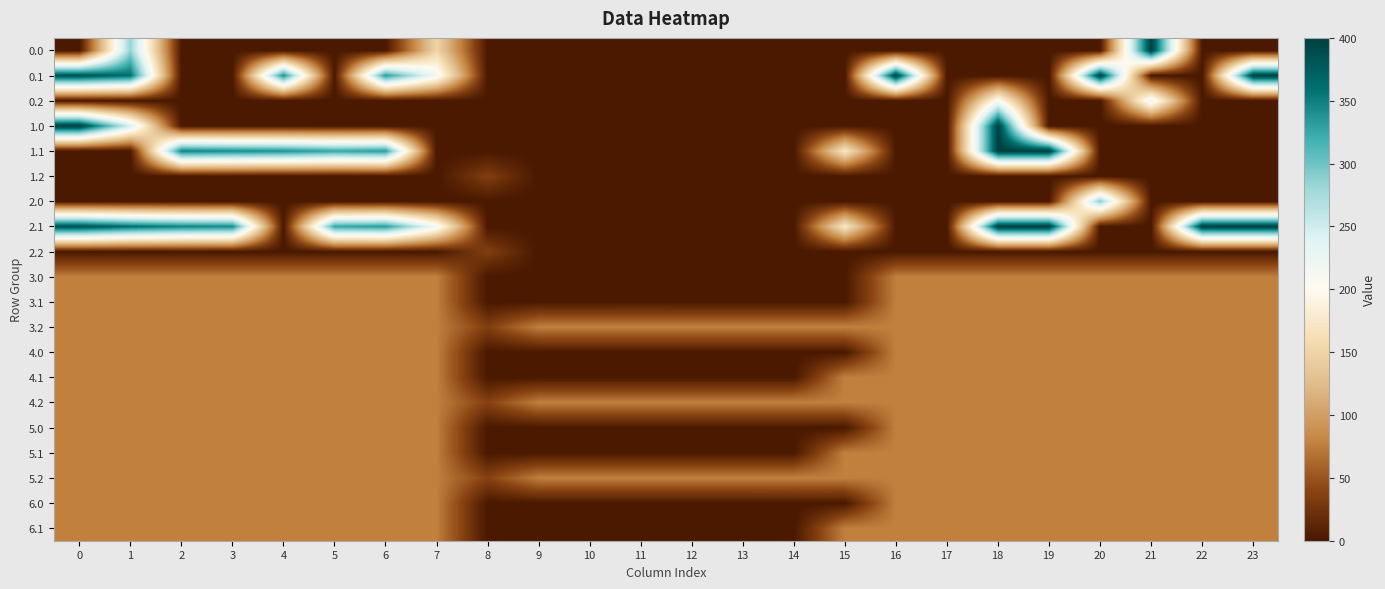

Reading left to right, what are all the values shown in this chart?

0.0: 0=0.0	1=283.9	2=0.0	3=0.0	4=0.0	5=0.0	6=0.0	7=150.1	8=0.0	9=0.0	10=0.0	11=0.0	12=0.0	13=0.0	14=0.0	15=0.0	16=0.0	17=0.0	18=0.0	19=0.0	20=0.0	21=400.0	22=0.0	23=0.0
0.1: 0=384.6	1=361.1	2=0.0	3=0.0	4=339.6	5=0.0	6=332.2	7=217.1	8=0.0	9=0.0	10=0.0	11=0.0	12=0.0	13=0.0	14=0.0	15=0.0	16=400.0	17=0.0	18=0.0	19=0.0	20=400.0	21=0.0	22=0.0	23=399.4
0.2: 0=0.0	1=0.0	2=0.0	3=0.0	4=0.0	5=0.0	6=0.0	7=0.0	8=0.0	9=0.0	10=0.0	11=0.0	12=0.0	13=0.0	14=0.0	15=0.0	16=0.0	17=0.0	18=210.0	19=0.0	20=0.0	21=226.4	22=0.0	23=0.0
1.0: 0=400.0	1=247.0	2=0.0	3=0.0	4=0.0	5=0.0	6=0.0	7=0.0	8=0.0	9=0.0	10=0.0	11=0.0	12=0.0	13=0.0	14=0.0	15=0.0	16=0.0	17=0.0	18=400.0	19=0.0	20=0.0	21=0.0	22=0.0	23=0.0
1.1: 0=0.0	1=0.0	2=347.9	3=342.7	4=339.6	5=325.7	6=332.2	7=0.0	8=0.0	9=0.0	10=0.0	11=0.0	12=0.0	13=0.0	14=0.0	15=173.1	16=0.0	17=0.0	18=400.0	19=400.0	20=0.0	21=0.0	22=0.0	23=0.0
1.2: 0=0.0	1=0.0	2=0.0	3=0.0	4=0.0	5=0.0	6=0.0	7=0.0	8=35.3	9=0.0	10=0.0	11=0.0	12=0.0	13=0.0	14=0.0	15=0.0	16=0.0	17=0.0	18=0.0	19=0.0	20=0.0	21=0.0	22=0.0	23=0.0
2.0: 0=0.0	1=0.0	2=0.0	3=0.0	4=0.0	5=0.0	6=0.0	7=0.0	8=0.0	9=0.0	10=0.0	11=0.0	12=0.0	13=0.0	14=0.0	15=0.0	16=0.0	17=0.0	18=0.0	19=0.0	20=289.2	21=0.0	22=0.0	23=0.0
2.1: 0=384.6	1=361.1	2=347.9	3=342.7	4=0.0	5=325.7	6=332.2	7=217.1	8=0.0	9=0.0	10=0.0	11=0.0	12=0.0	13=0.0	14=0.0	15=173.1	16=0.0	17=0.0	18=400.0	19=400.0	20=0.0	21=0.0	22=400.0	23=399.4
2.2: 0=0.0	1=0.0	2=0.0	3=0.0	4=0.0	5=0.0	6=0.0	7=0.0	8=35.3	9=0.0	10=0.0	11=0.0	12=0.0	13=0.0	14=0.0	15=0.0	16=0.0	17=0.0	18=0.0	19=0.0	20=0.0	21=0.0	22=0.0	23=0.0
3.0: 0=77.0	1=77.0	2=77.0	3=77.0	4=77.0	5=77.0	6=77.0	7=77.0	8=0.0	9=0.0	10=0.0	11=0.0	12=0.0	13=0.0	14=0.3	15=0.0	16=77.0	17=77.0	18=77.0	19=77.0	20=77.0	21=77.0	22=77.0	23=77.0
3.1: 0=77.0	1=77.0	2=77.0	3=77.0	4=77.0	5=77.0	6=77.0	7=77.0	8=0.0	9=0.0	10=0.0	11=0.7	12=0.0	13=0.0	14=0.0	15=0.0	16=77.0	17=77.0	18=77.0	19=77.0	20=77.0	21=77.0	22=77.0	23=77.0
3.2: 0=77.0	1=77.0	2=77.0	3=77.0	4=77.0	5=77.0	6=77.0	7=77.0	8=35.3	9=77.0	10=77.0	11=77.0	12=77.0	13=77.0	14=77.0	15=77.0	16=77.0	17=77.0	18=77.0	19=77.0	20=77.0	21=77.0	22=77.0	23=77.0
4.0: 0=77.0	1=77.0	2=77.0	3=77.0	4=77.0	5=77.0	6=77.0	7=77.0	8=0.0	9=0.0	10=0.0	11=0.0	12=0.0	13=0.0	14=0.0	15=0.0	16=77.0	17=77.0	18=77.0	19=77.0	20=77.0	21=77.0	22=77.0	23=77.0
4.1: 0=77.0	1=77.0	2=77.0	3=77.0	4=77.0	5=77.0	6=77.0	7=77.0	8=0.0	9=0.0	10=0.0	11=0.0	12=0.0	13=0.0	14=0.0	15=77.0	16=77.0	17=77.0	18=77.0	19=77.0	20=77.0	21=77.0	22=77.0	23=77.0
4.2: 0=77.0	1=77.0	2=77.0	3=77.0	4=77.0	5=77.0	6=77.0	7=77.0	8=37.4	9=77.0	10=77.0	11=77.0	12=77.0	13=77.0	14=77.0	15=77.0	16=77.0	17=77.0	18=77.0	19=77.0	20=77.0	21=77.0	22=77.0	23=77.0
5.0: 0=77.0	1=77.0	2=77.0	3=77.0	4=77.0	5=77.0	6=77.0	7=77.0	8=0.0	9=0.0	10=0.0	11=0.0	12=0.0	13=0.0	14=0.0	15=0.0	16=77.0	17=77.0	18=77.0	19=77.0	20=77.0	21=77.0	22=77.0	23=77.0
5.1: 0=77.0	1=77.0	2=77.0	3=77.0	4=77.0	5=77.0	6=77.0	7=77.0	8=0.0	9=0.0	10=0.0	11=0.0	12=0.0	13=0.0	14=0.0	15=77.0	16=77.0	17=77.0	18=77.0	19=77.0	20=77.0	21=77.0	22=77.0	23=77.0
5.2: 0=77.0	1=77.0	2=77.0	3=77.0	4=77.0	5=77.0	6=77.0	7=77.0	8=37.4	9=77.0	10=77.0	11=77.0	12=77.0	13=77.0	14=77.0	15=77.0	16=77.0	17=77.0	18=77.0	19=77.0	20=77.0	21=77.0	22=77.0	23=77.0
6.0: 0=77.0	1=77.0	2=77.0	3=77.0	4=77.0	5=77.0	6=77.0	7=77.0	8=0.0	9=0.0	10=0.0	11=0.0	12=0.0	13=0.0	14=0.3	15=0.0	16=77.0	17=77.0	18=77.0	19=77.0	20=77.0	21=77.0	22=77.0	23=77.0
6.1: 0=77.0	1=77.0	2=77.0	3=77.0	4=77.0	5=77.0	6=77.0	7=77.0	8=0.0	9=0.0	10=0.0	11=0.0	12=0.0	13=0.0	14=0.0	15=77.0	16=77.0	17=77.0	18=77.0	19=77.0	20=77.0	21=77.0	22=77.0	23=77.0